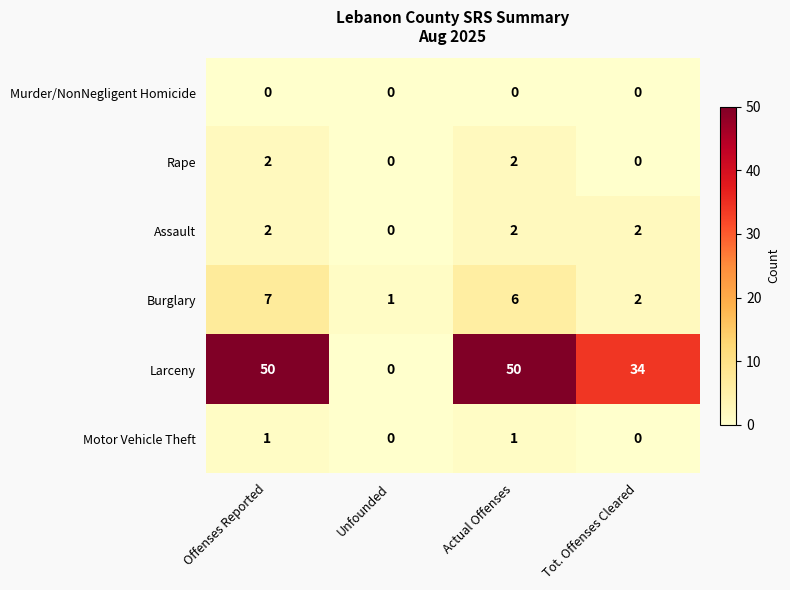

Reading left to right, what are all the values shown in this chart?

Murder/NonNegligent Homicide: Offenses Reported=0	Unfounded=0	Actual Offenses=0	Tot. Offenses Cleared=0
Rape: Offenses Reported=2	Unfounded=0	Actual Offenses=2	Tot. Offenses Cleared=0
Assault: Offenses Reported=2	Unfounded=0	Actual Offenses=2	Tot. Offenses Cleared=2
Burglary: Offenses Reported=7	Unfounded=1	Actual Offenses=6	Tot. Offenses Cleared=2
Larceny: Offenses Reported=50	Unfounded=0	Actual Offenses=50	Tot. Offenses Cleared=34
Motor Vehicle Theft: Offenses Reported=1	Unfounded=0	Actual Offenses=1	Tot. Offenses Cleared=0